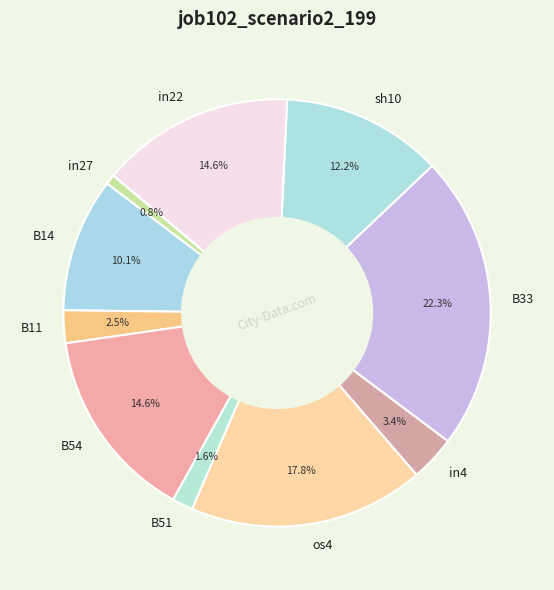

Is it true that os4 is 24% of the pie?

False